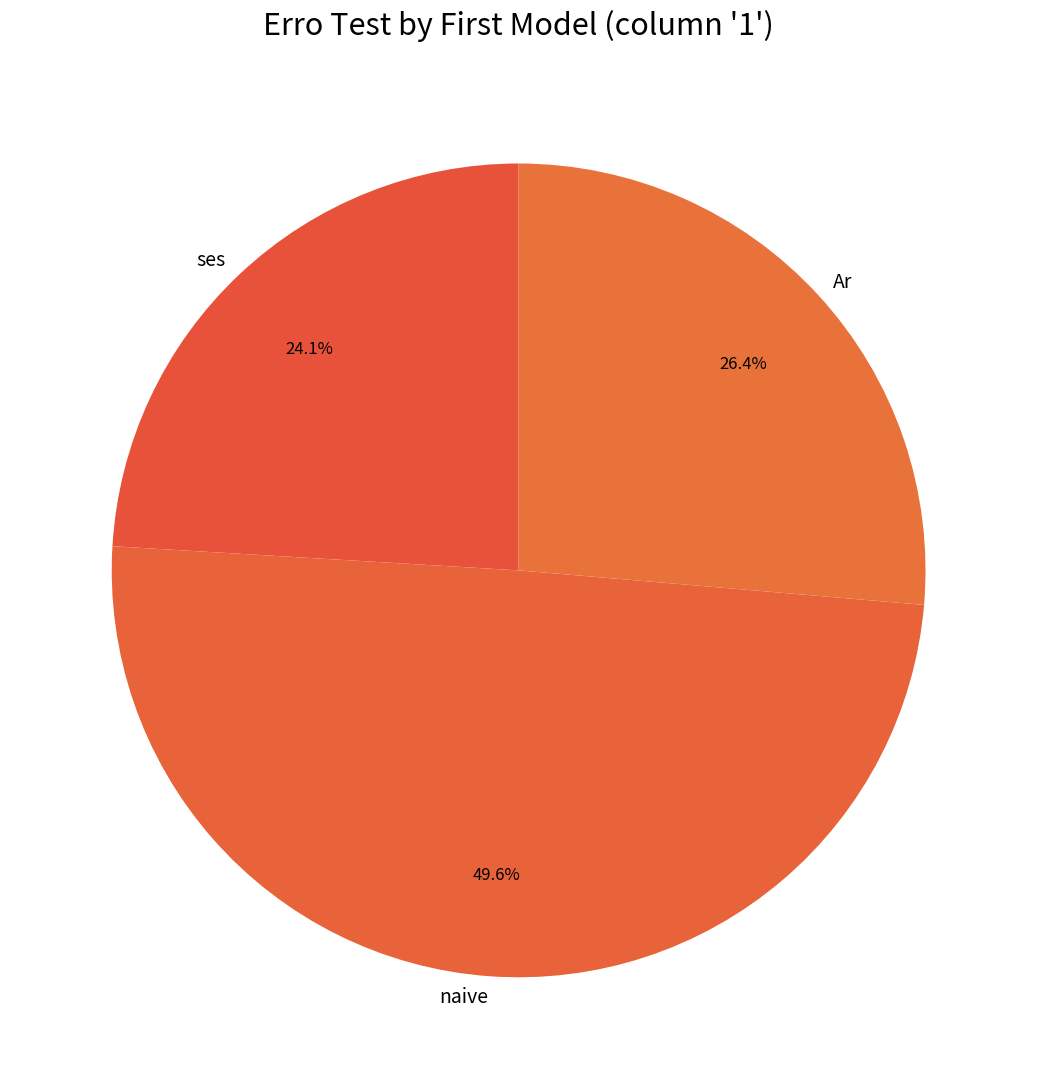

Which category has the biggest portion of the pie?

naive